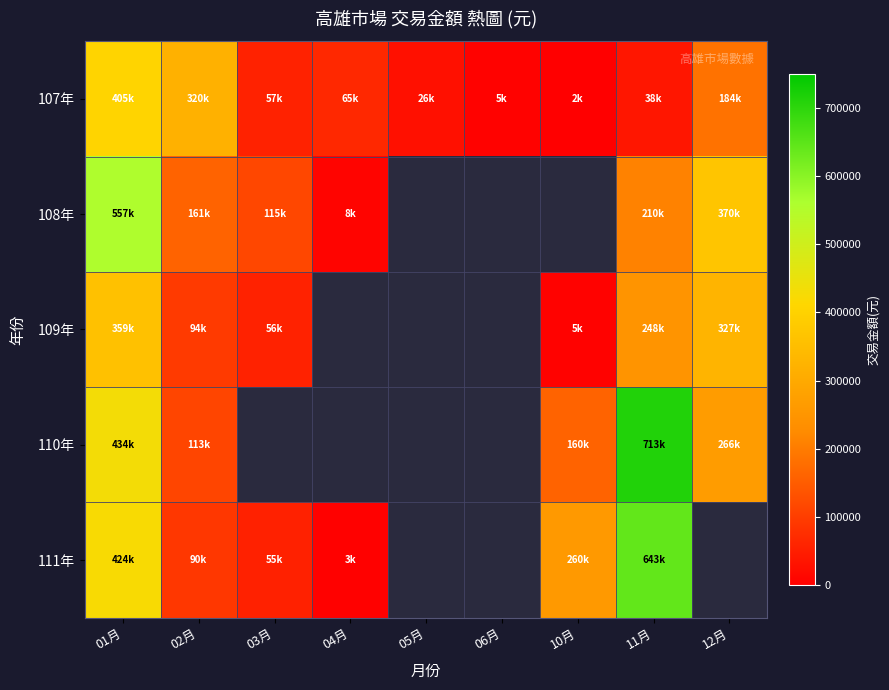

Which series has the widest spread of values?

111年